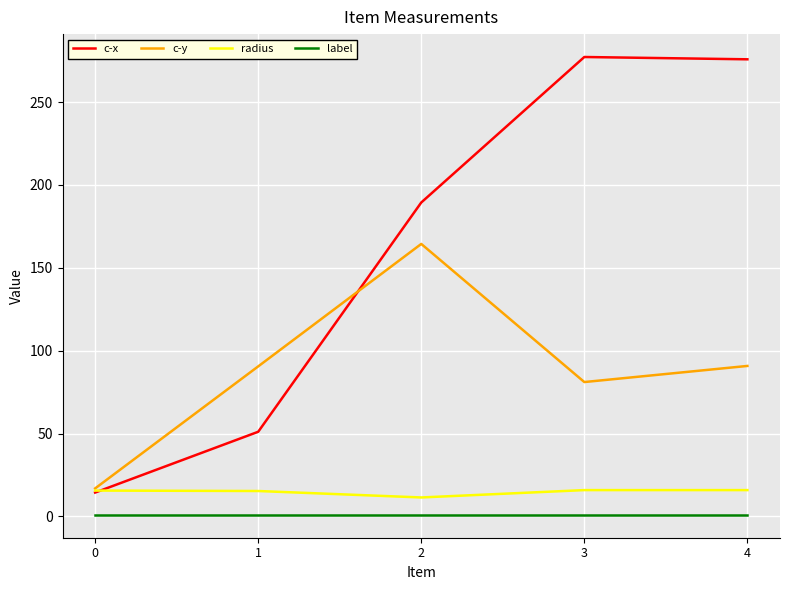

How many intersections are there between c-x and radius?

1